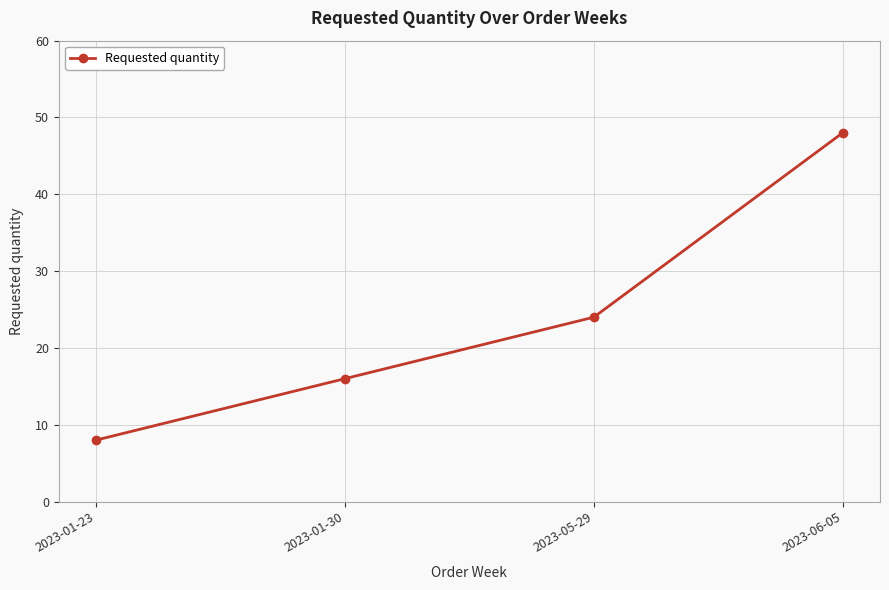

What is the change in value from 2023-01-30 to 2023-05-29?

+8